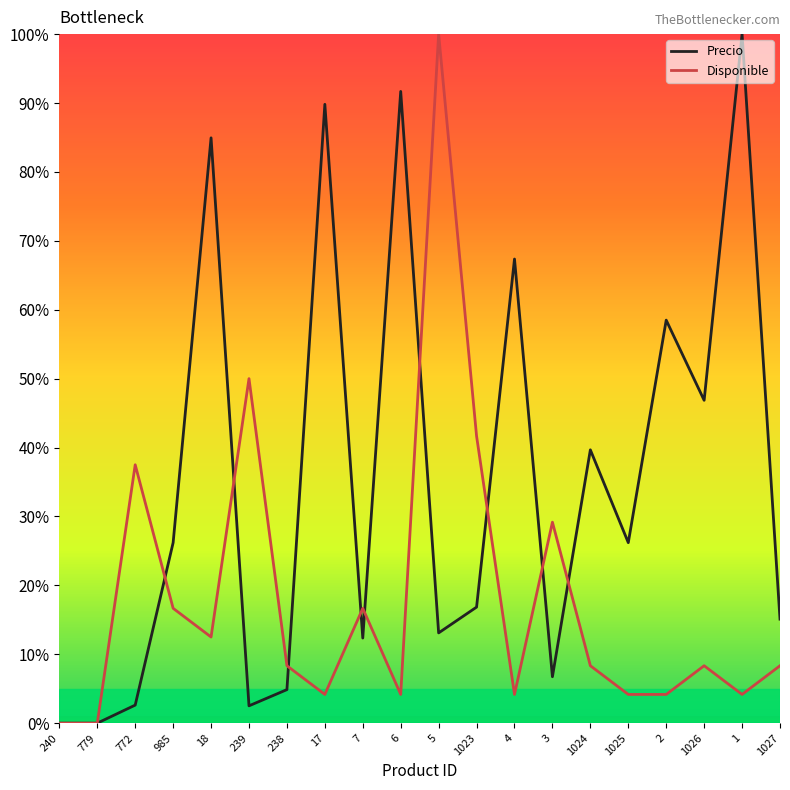

What position from the left is 1027?

20